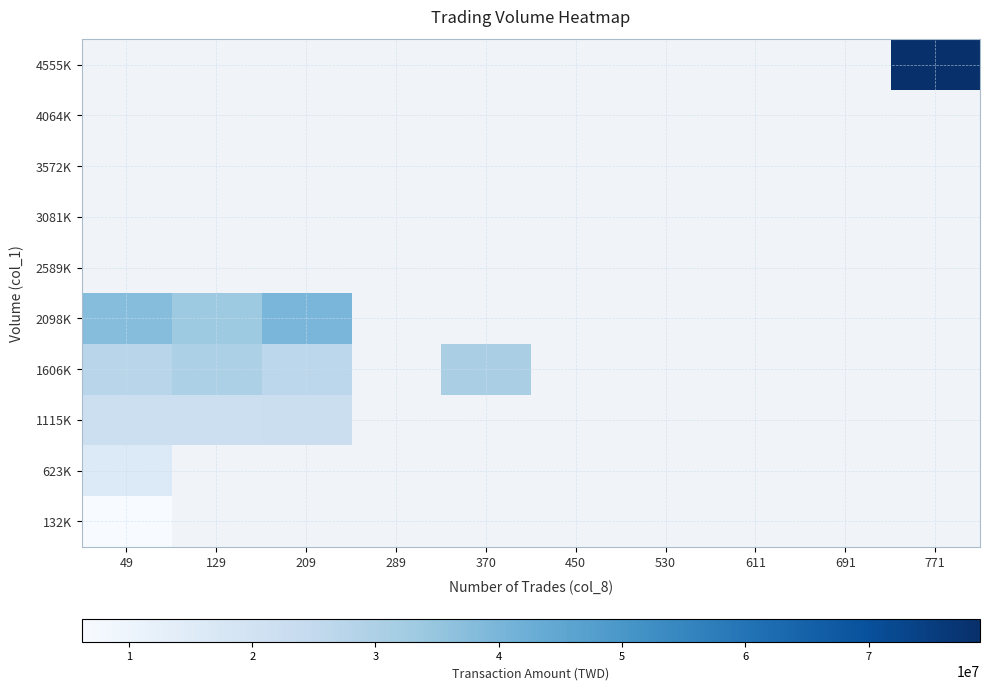

At how many categories does at least one series exceed 24199977?

5